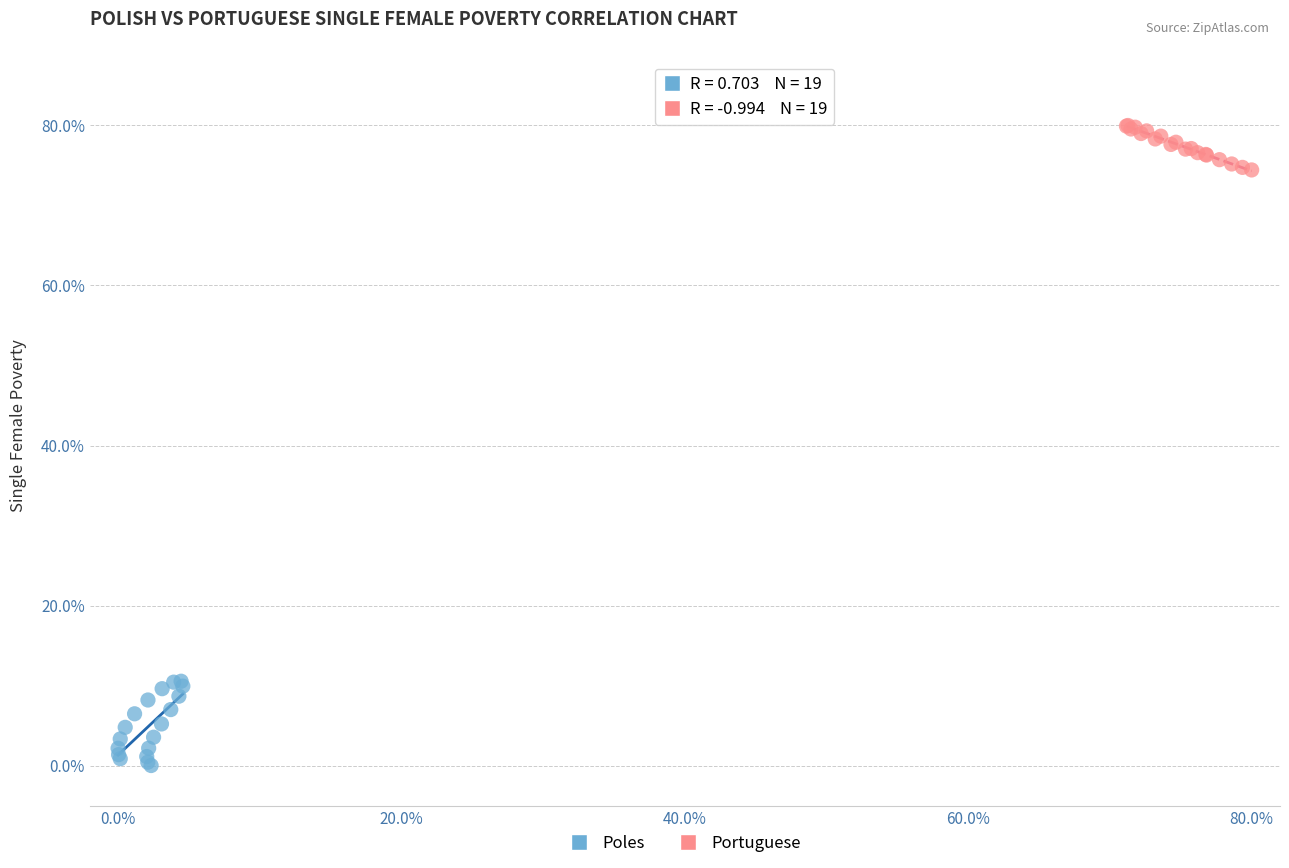

Which series contains the highest Y value?

Portuguese